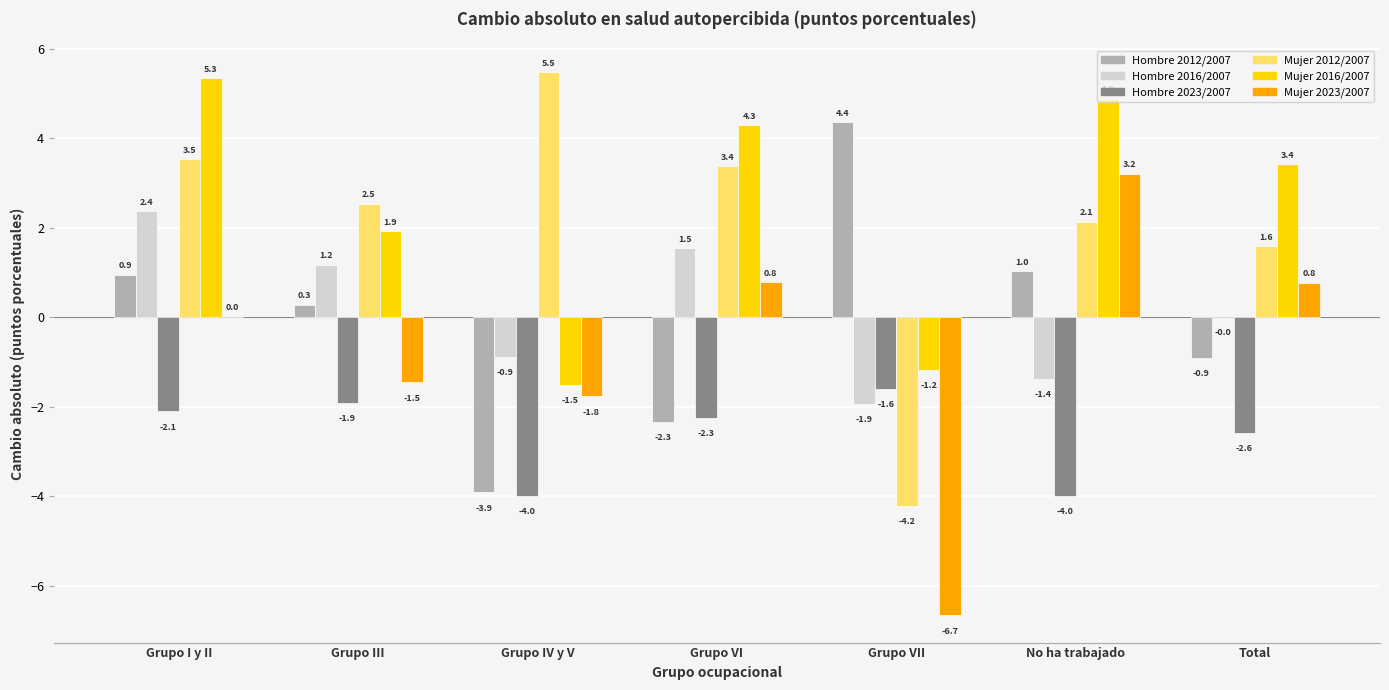

Which series changed the most between Grupo VI and No ha trabajado?

Hombre 2012/2007